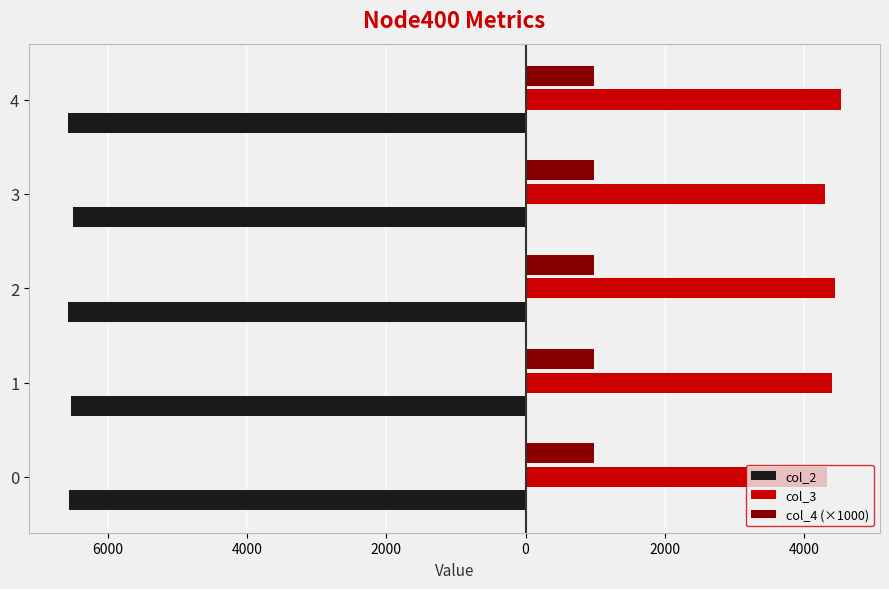

What are all the series names shown in the legend?

col_2, col_3, col_4 (×1000)